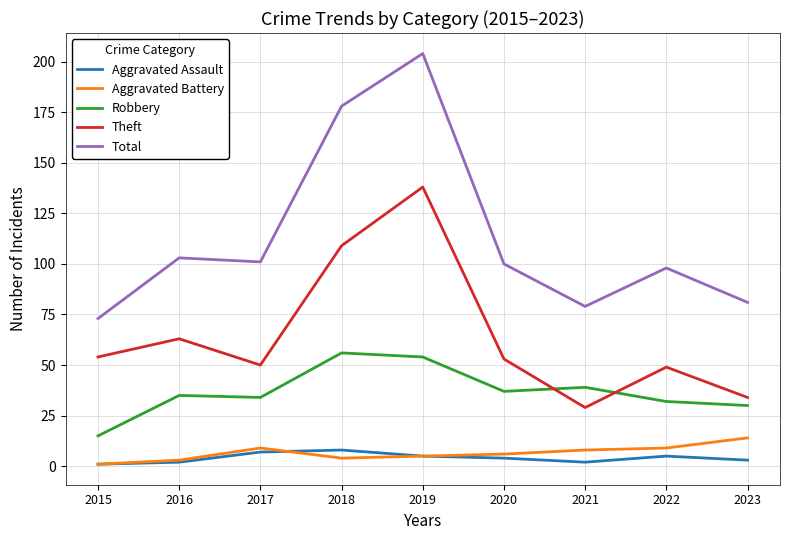

Count the number of categories in the chart.

9